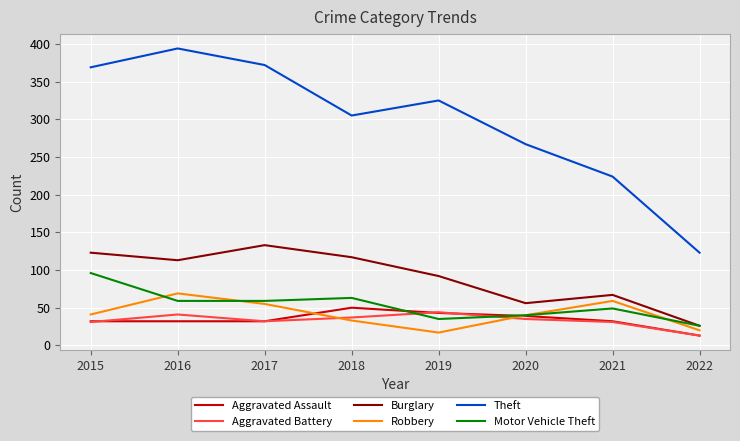

What is the difference between the maximum and minimum values in the Robbery series?

52